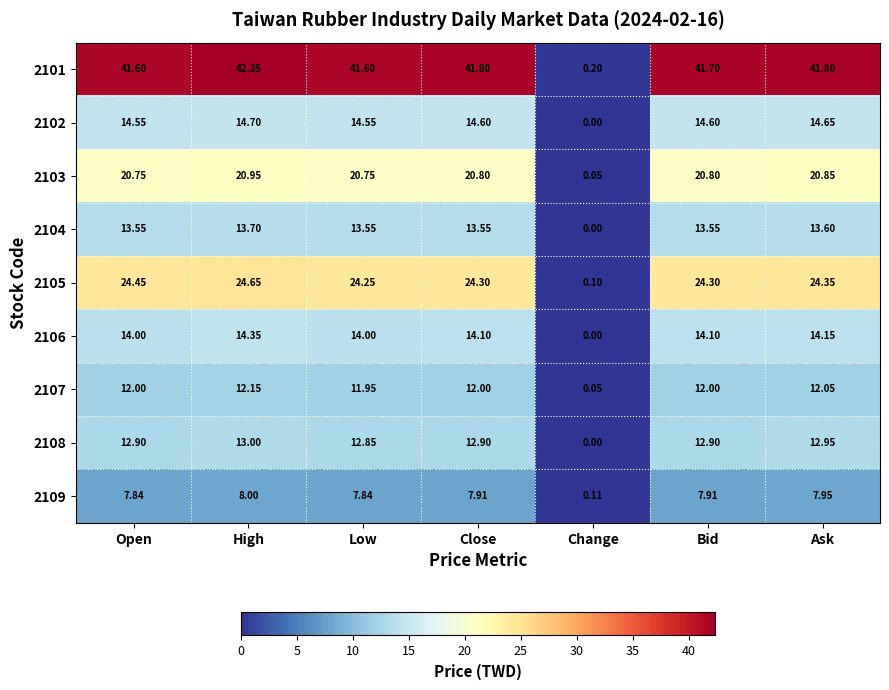

Rank the series at Low from highest to lowest value.

2101, 2105, 2103, 2102, 2106, 2104, 2108, 2107, 2109